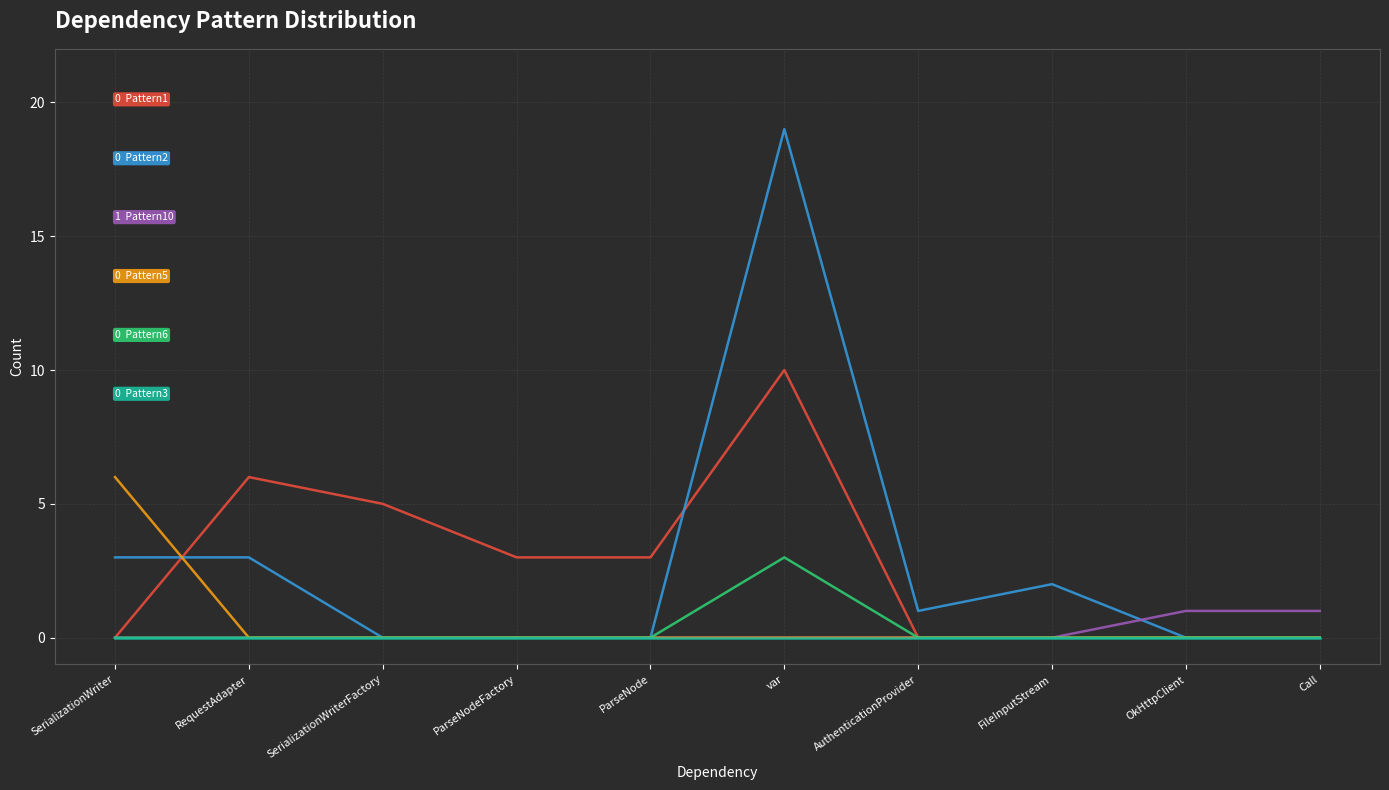

What is the spread (max minus min) of values at ParseNodeFactory?

3